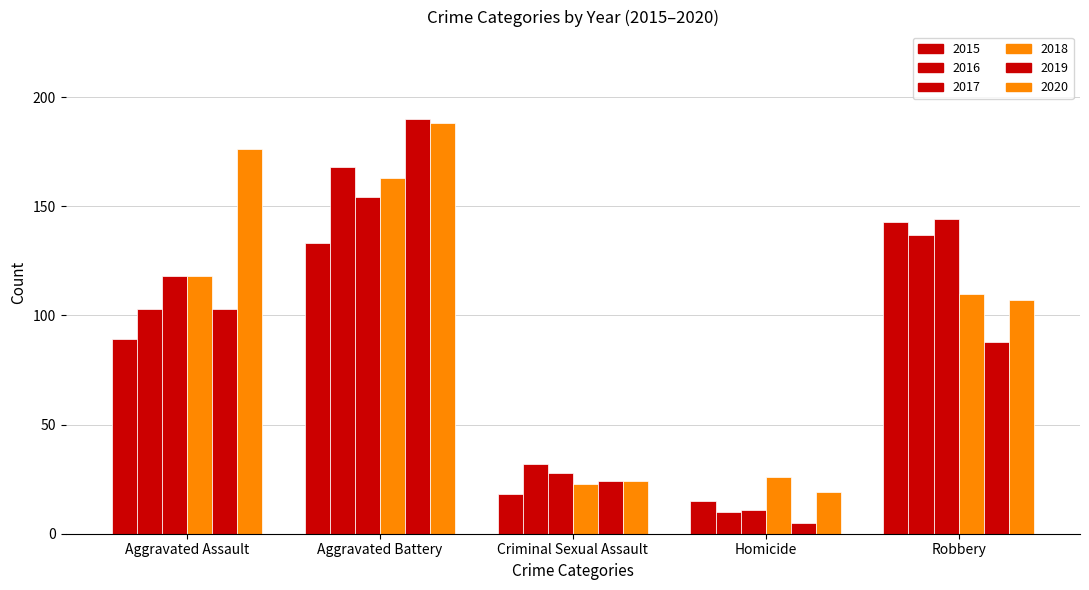

Which has a higher value, Robbery or Aggravated Battery?

Robbery